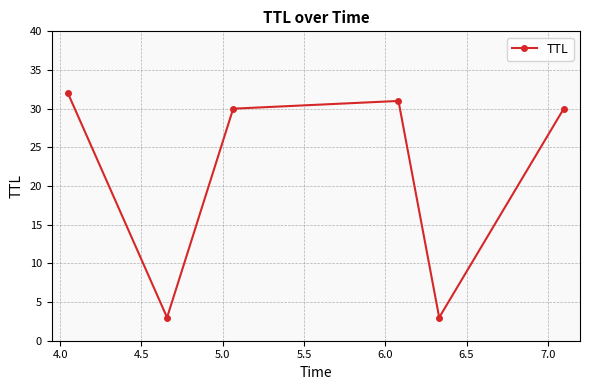

Does the chart display data point markers on the line(s)?

Yes